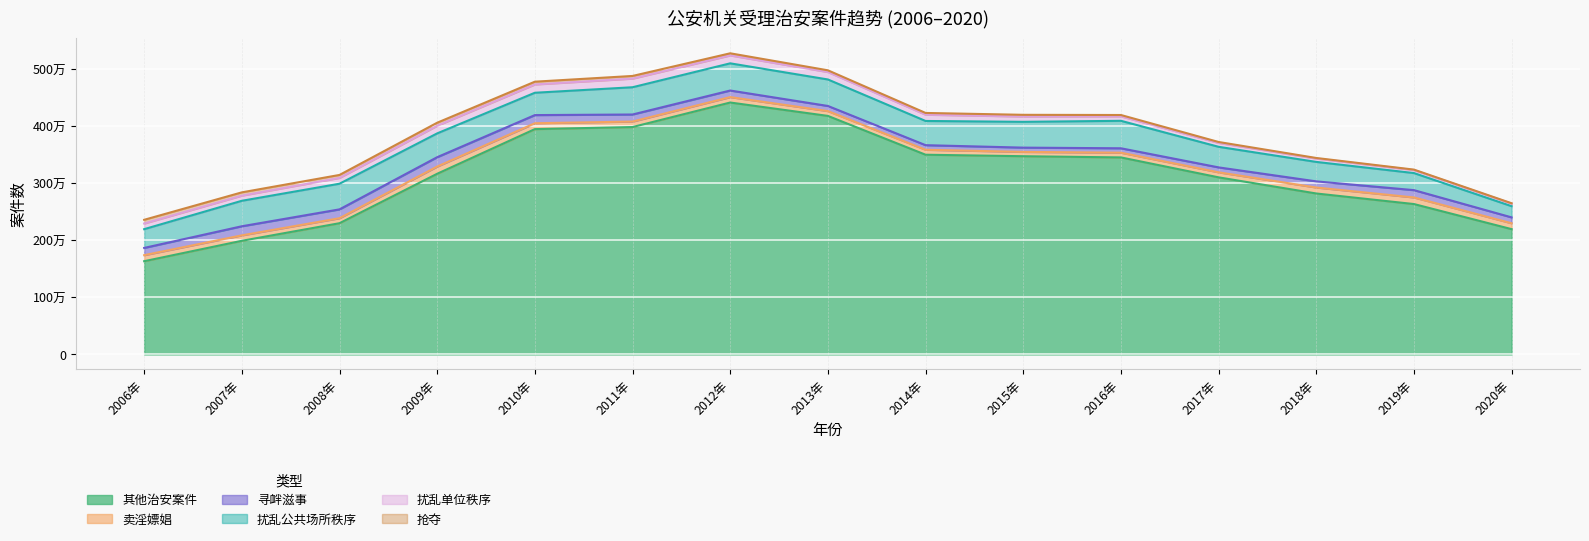

What is the total value across all series at 2012年?

5281820